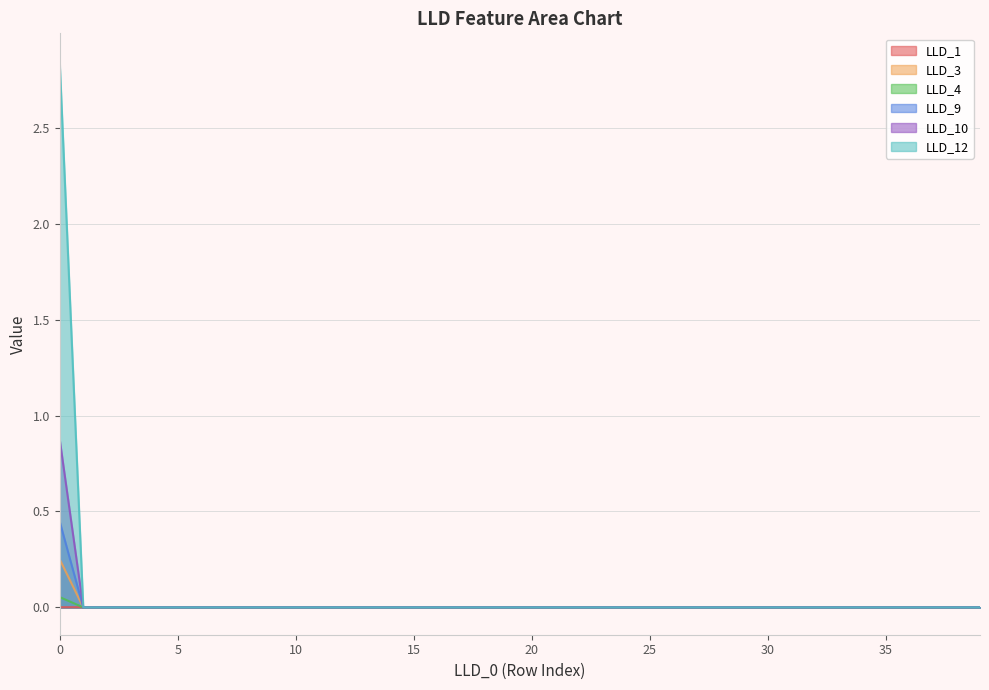

Which series changed the most between 8 and 21?

LLD_1